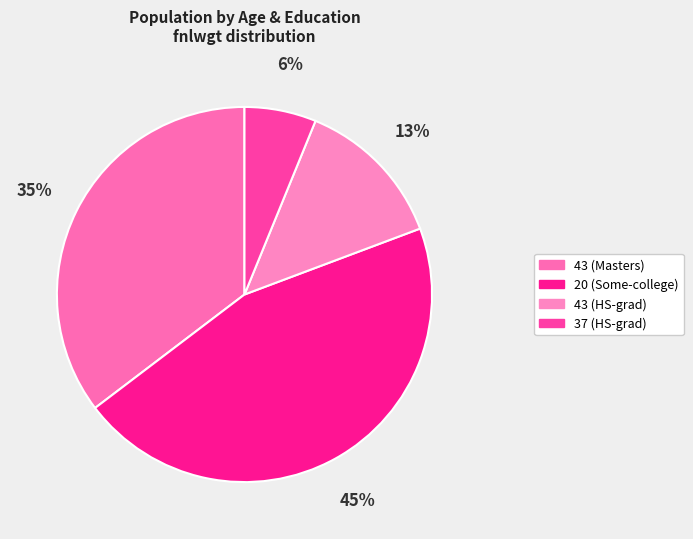

To the nearest percent, what is the average slice percentage?

25%